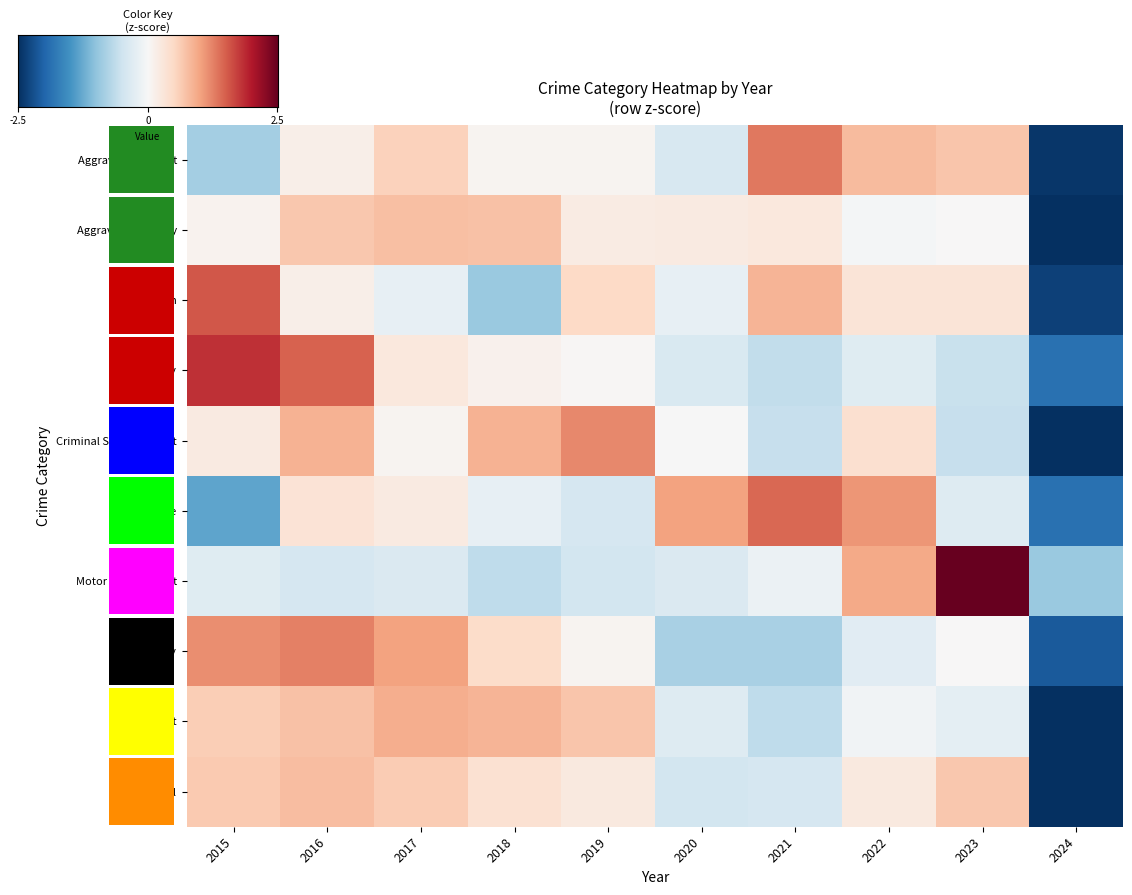

What is the difference between the second highest and minimum values in the Aggravated Battery series?

3.6